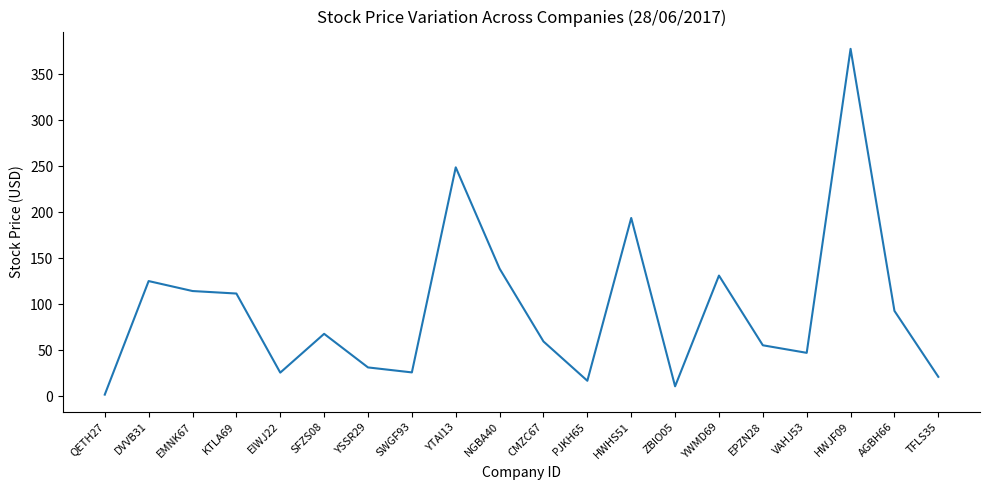

The value at SWGF93 is 12.5. True or false?

False